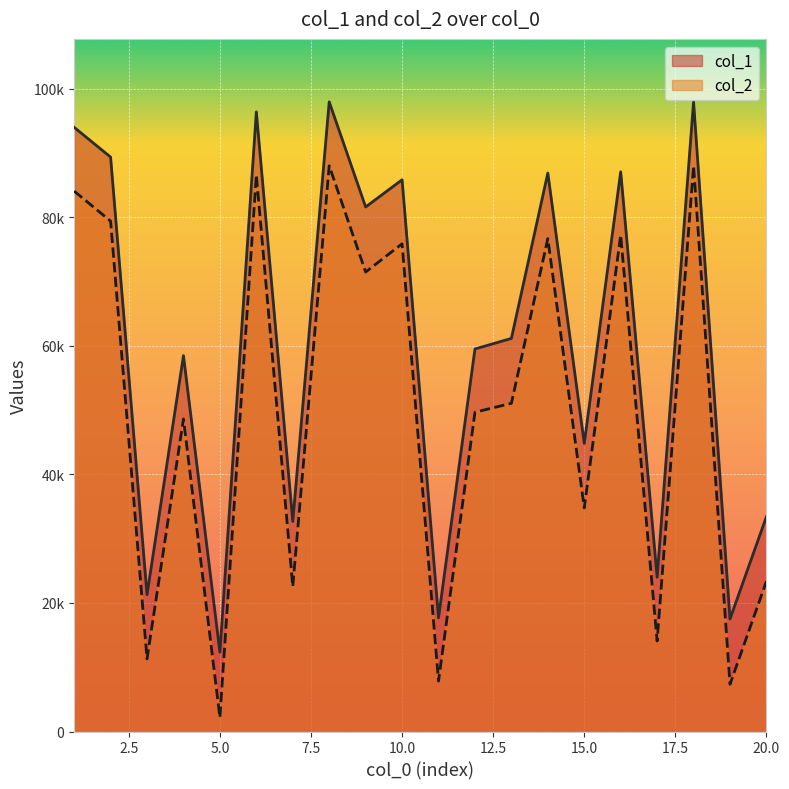

True or false: col_1 has more than 1 points higher than both neighbors.

True